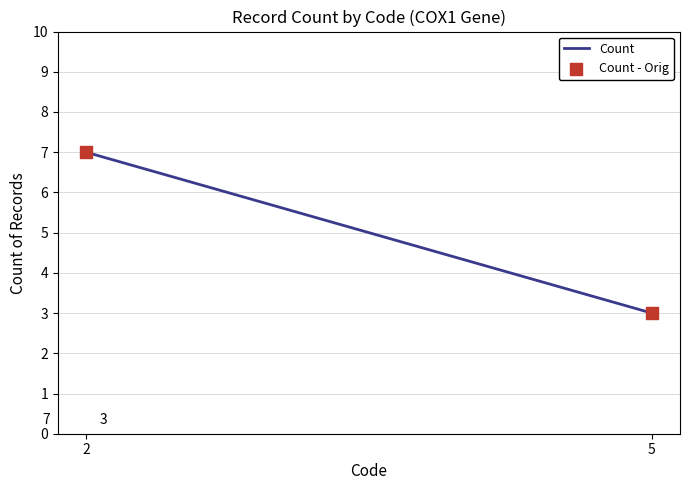

What is the range of Y values (max minus min)?

4